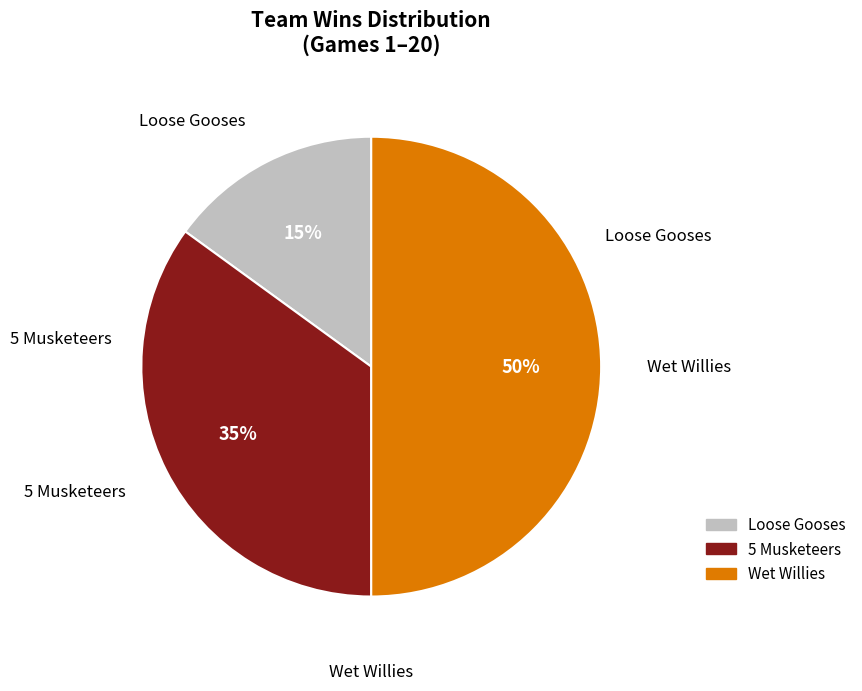

True or false: Loose Gooses accounts for 15% of the total.

True